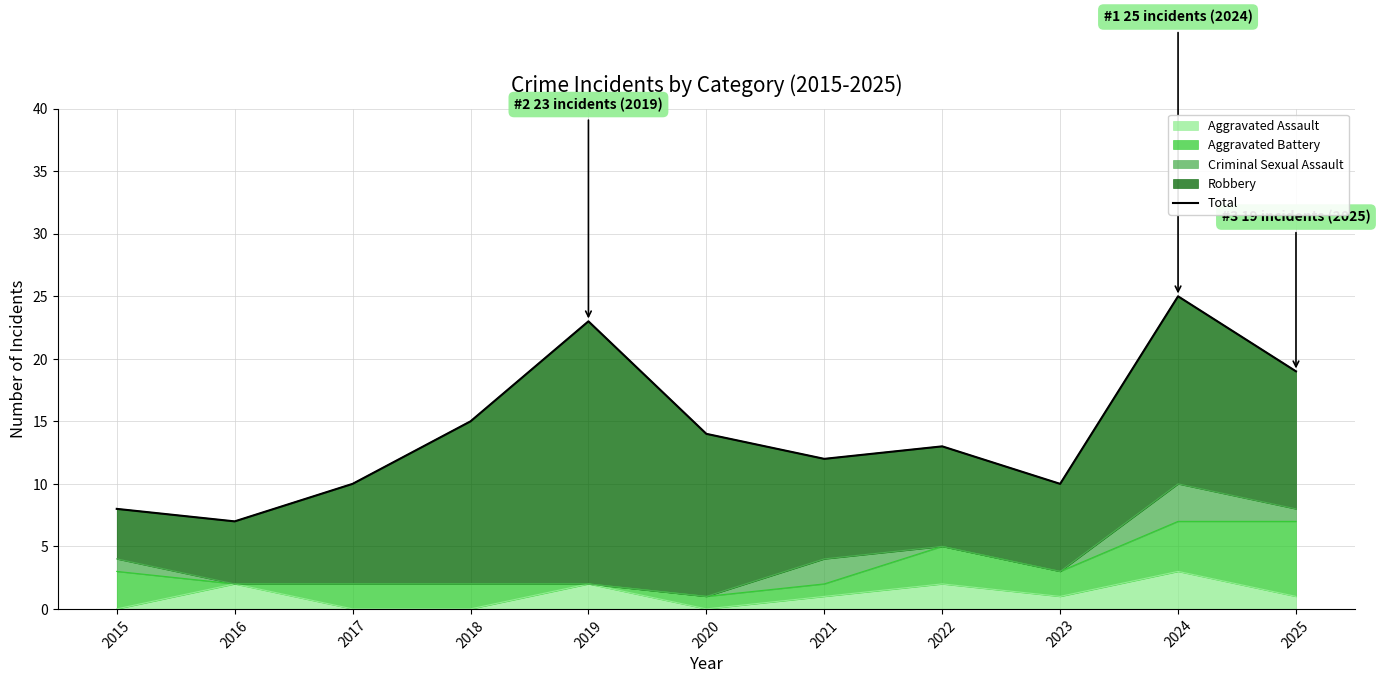

What is the value of the 4th point from the left?

15